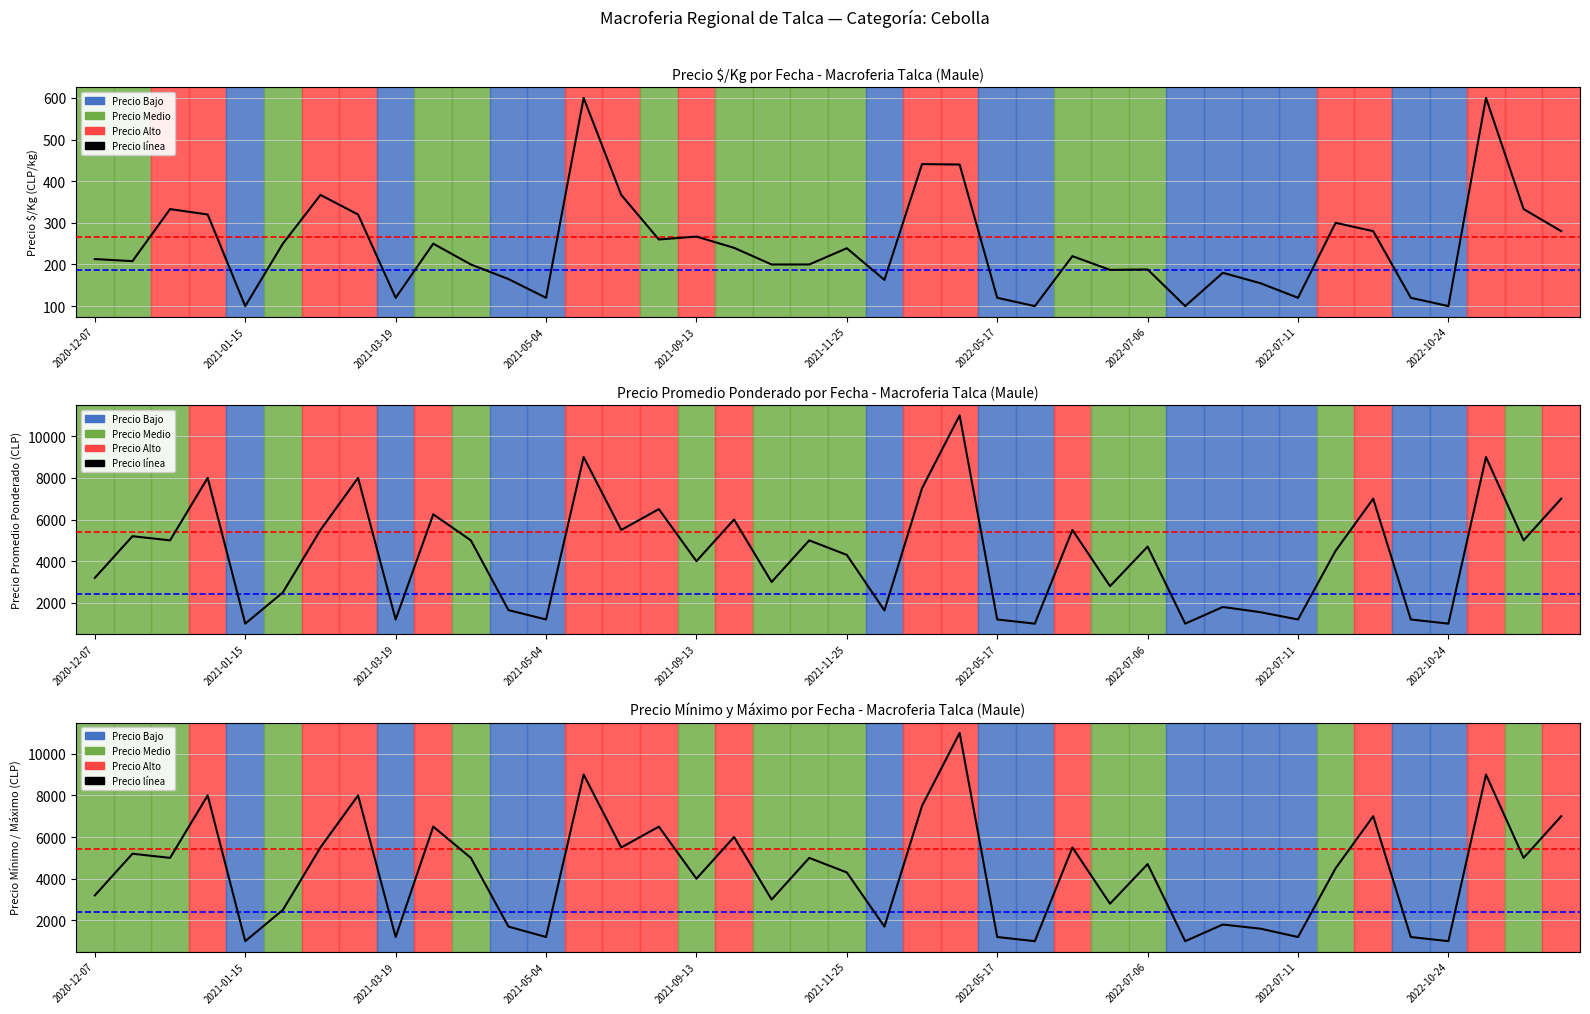

Reading left to right, transcribe all the data shown in this chart.

3200	5200	5000	8000	1000	2500	5500	8000	1200	6500	5000	1700	1200	9000	5500	6500	4000	6000	3000	5000	4300	1700	7500	11000	1200	1000	5500	2800	4700	1000	1800	1600	1200	4500	7000	1200	1000	9000	5000	7000